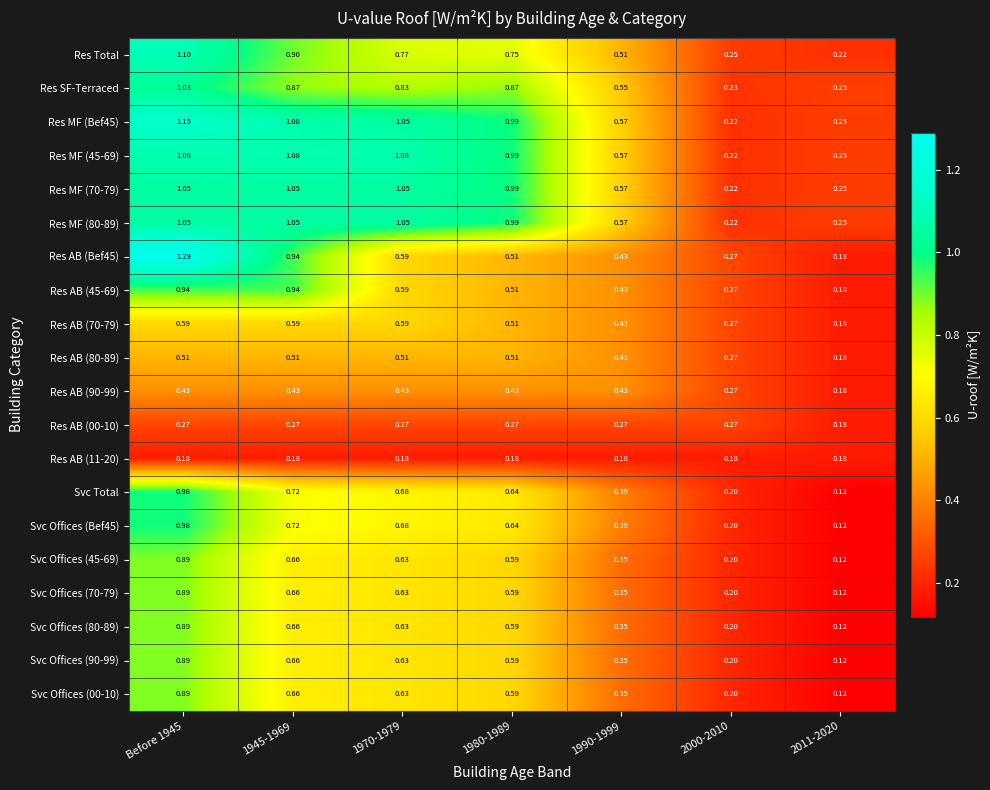

Is the value of Svc Offices (Bef45) at 1990-1999 greater than the value of Res Total at Before 1945?

No